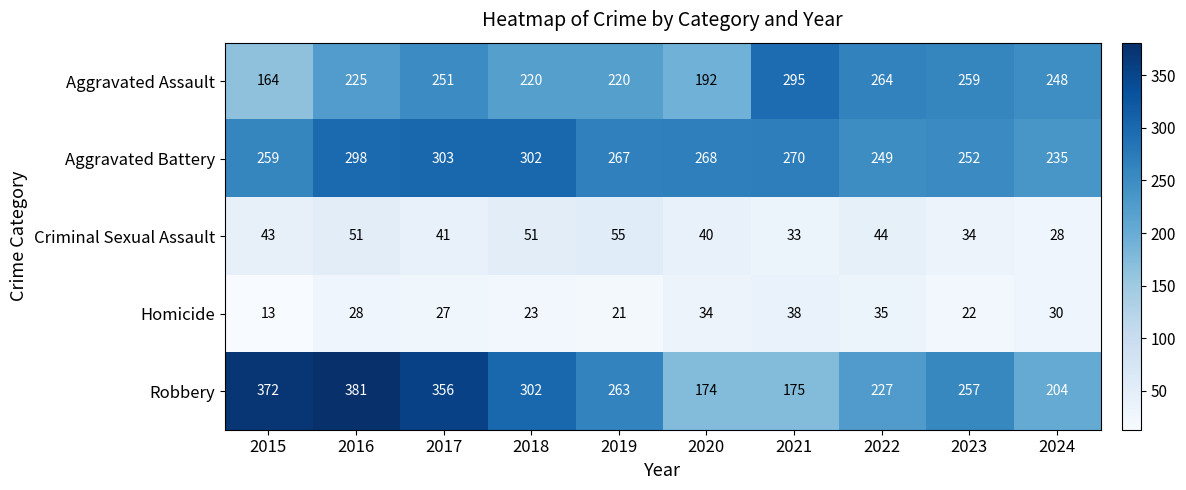

What is the minimum value shown in the chart?

13